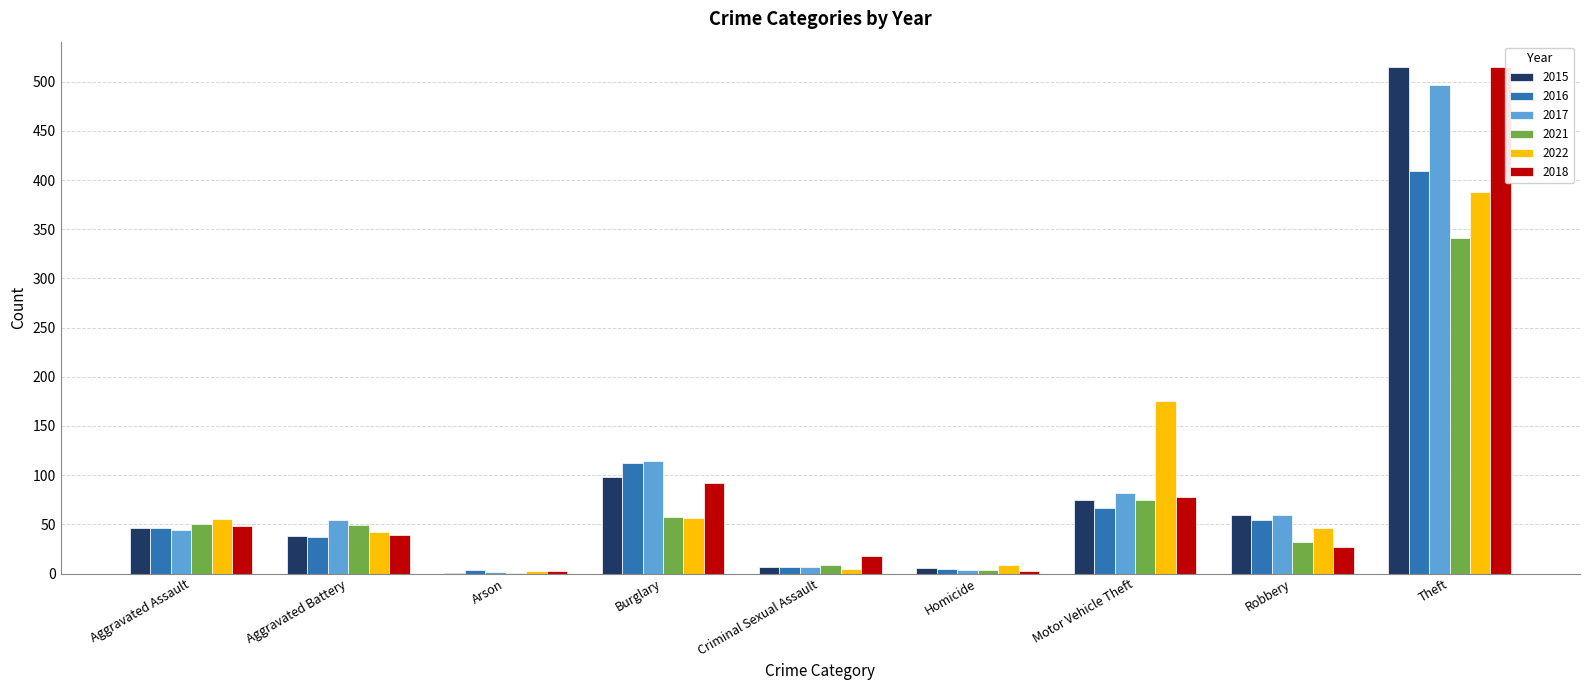

What is the greatest value displayed?

515